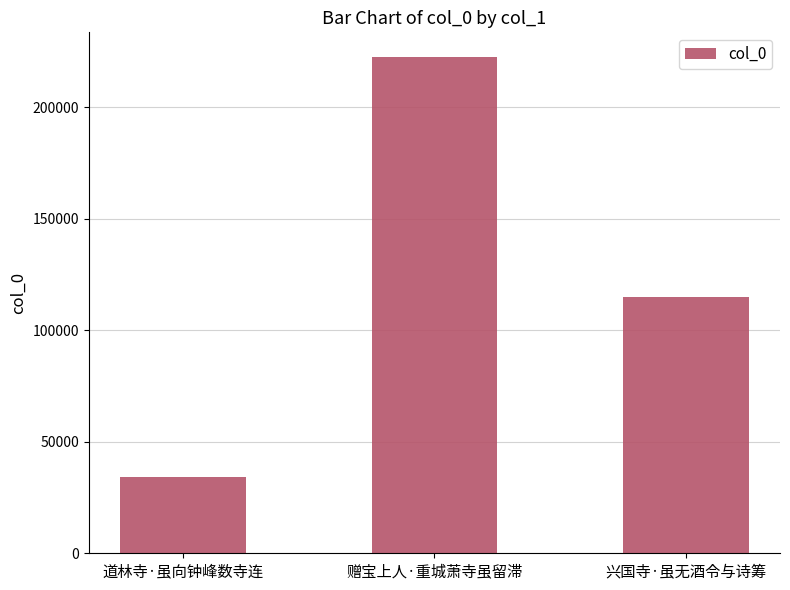

List the labels in order of value, largest first.

赠宝上人·重城萧寺虽留滞, 兴国寺·虽无酒令与诗筹, 道林寺·虽向钟峰数寺连